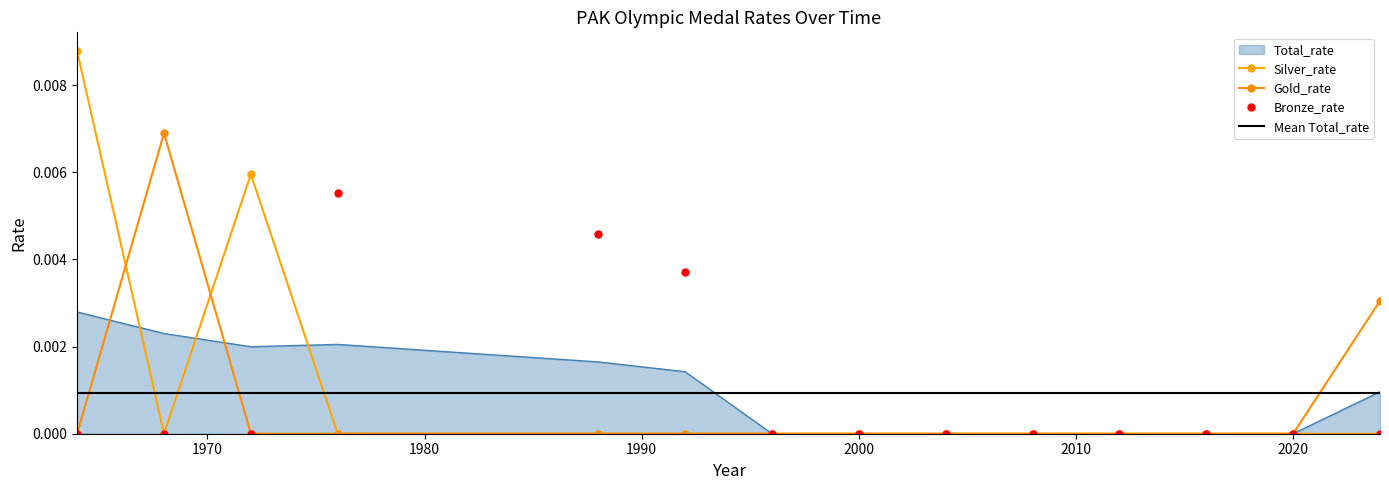

Which series has the largest range (max minus min)?

Silver_rate